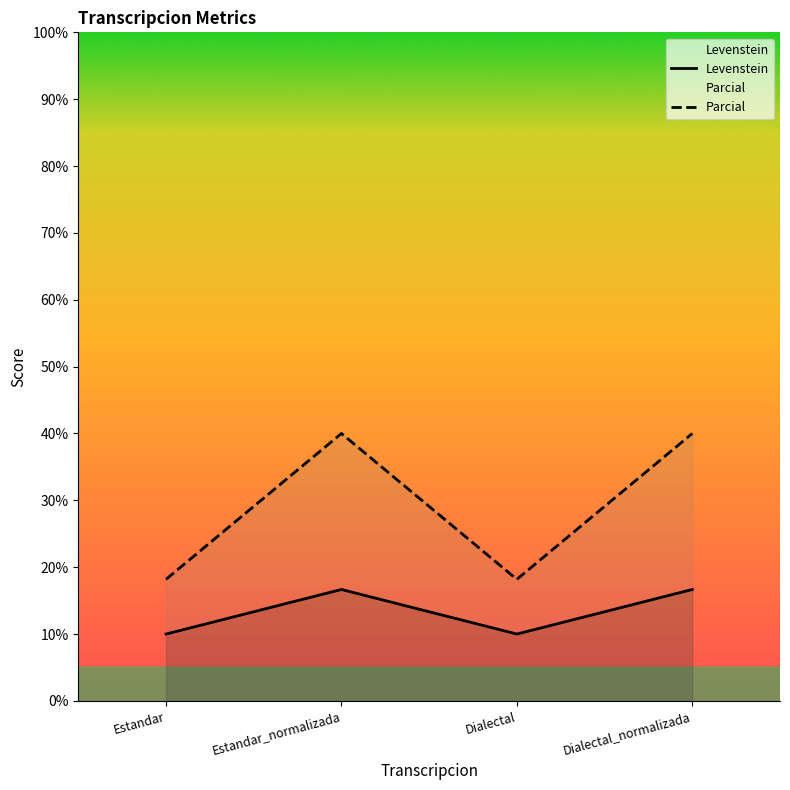

True or false: Parcial and Levenstein cross at least once.

False